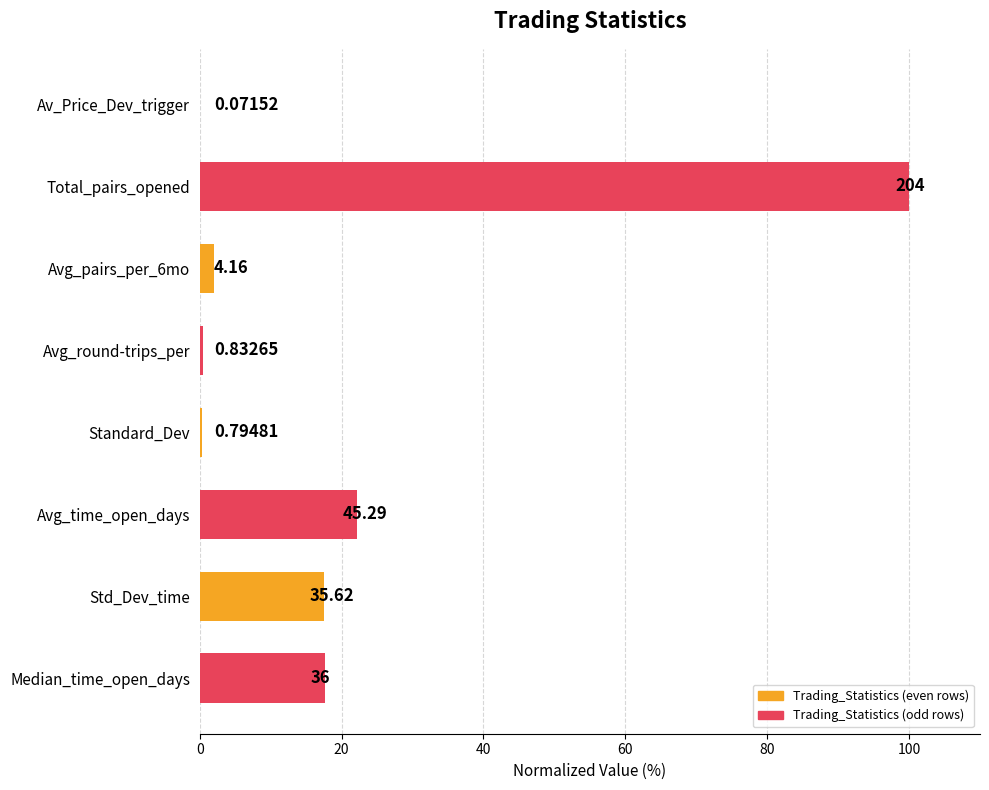

Are the bars grouped side by side (vs. stacked)?

No